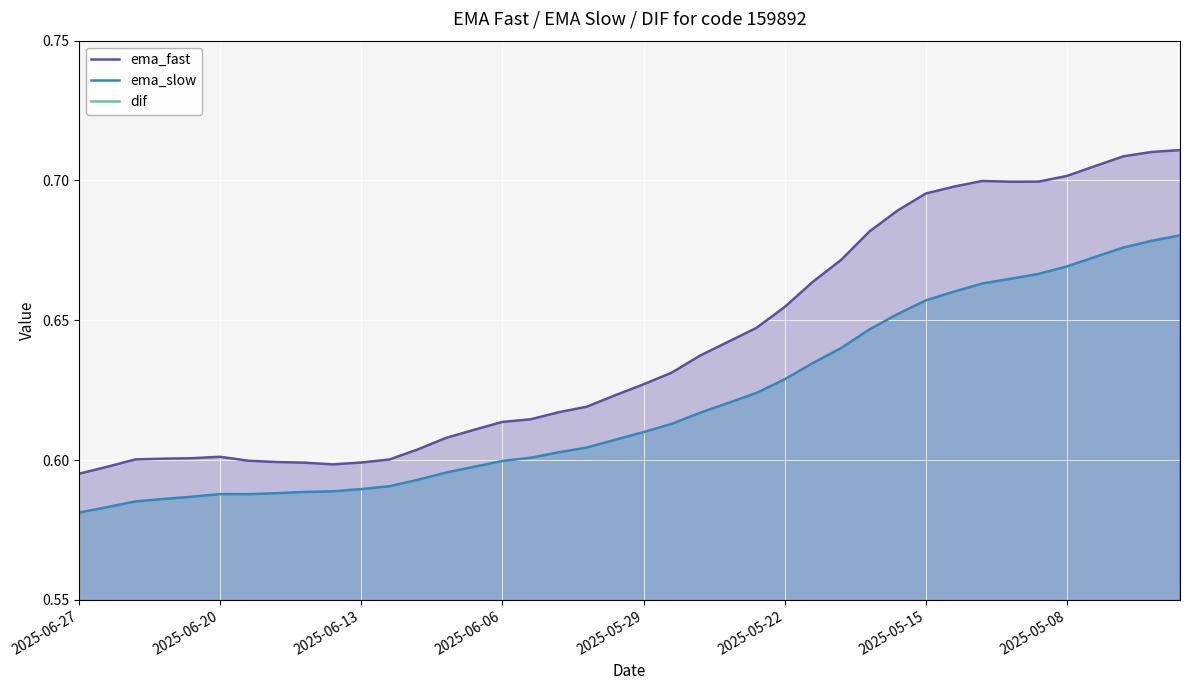

What are all the series names shown in the legend?

ema_fast, ema_slow, dif